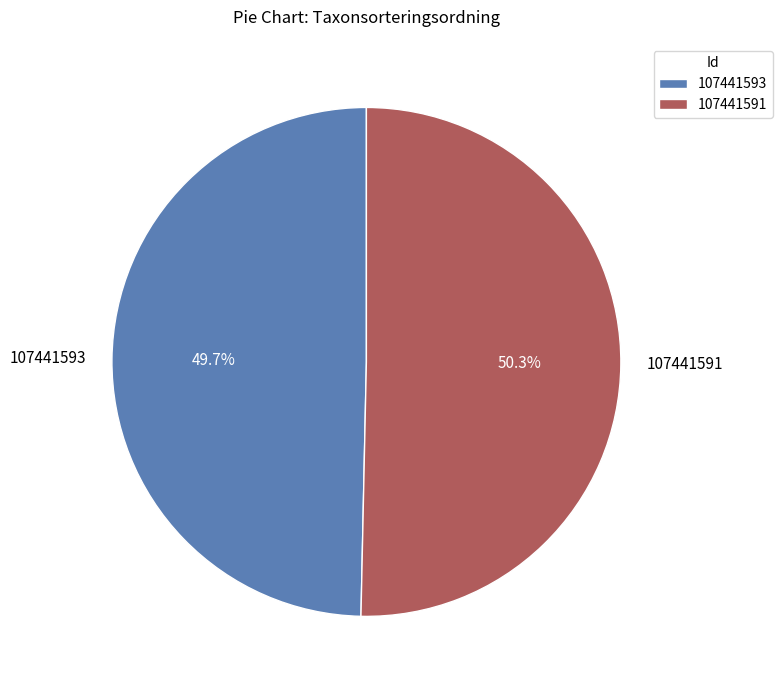

Is 107441591 the majority of the pie?

Yes